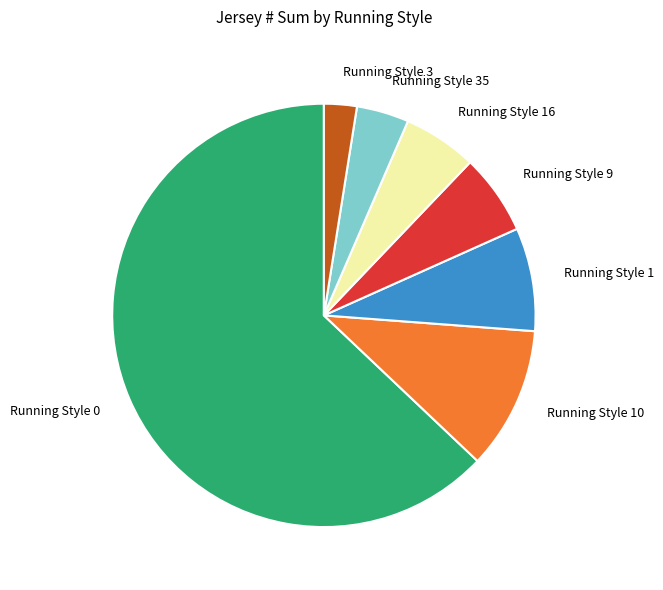

Is it true that Running Style 10 is 24% of the pie?

False